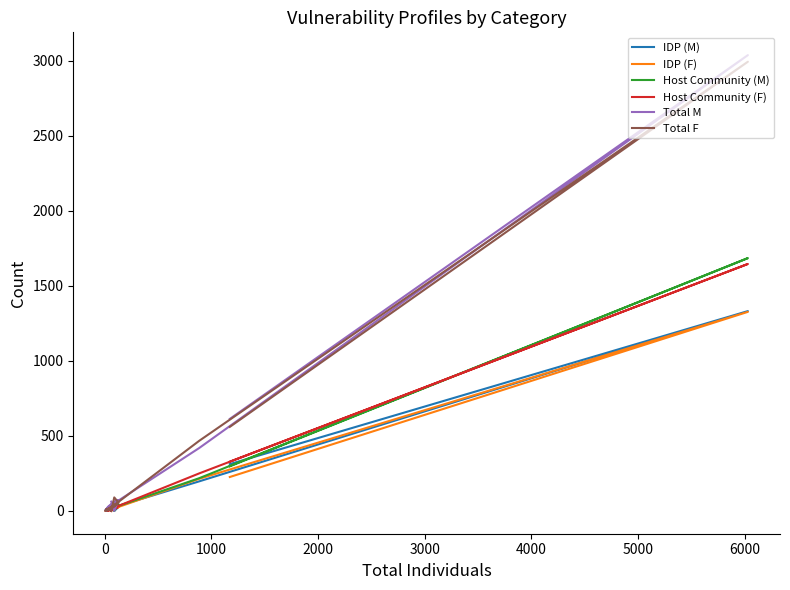

Which series has the widest spread of values?

Total M